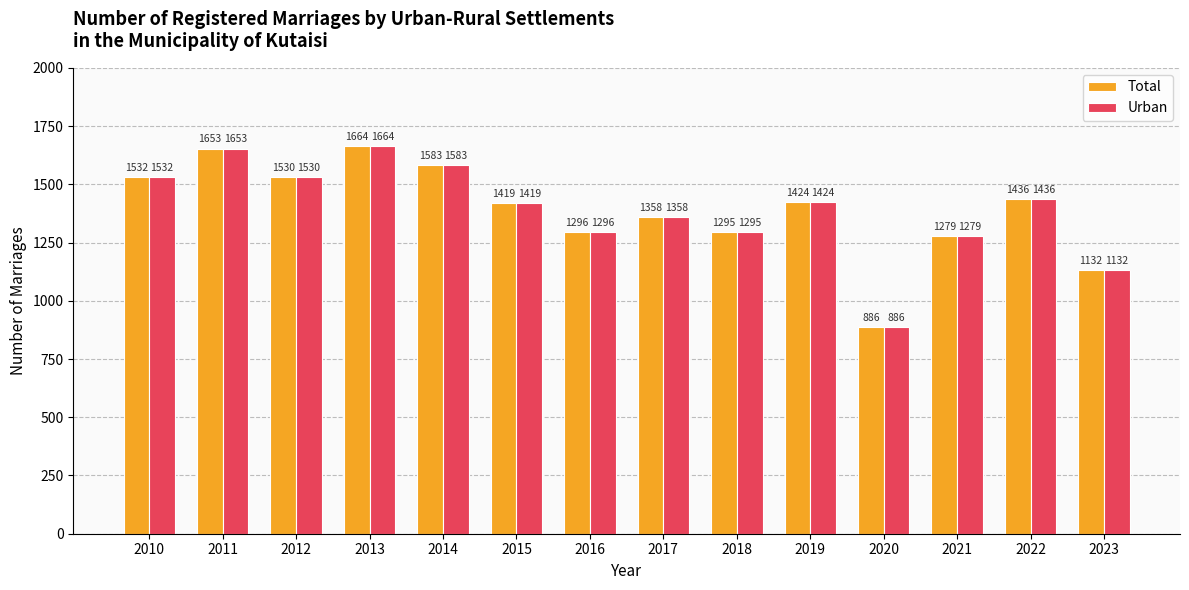

Is the value of Total at 2013 greater than the value of Urban at 2018?

Yes